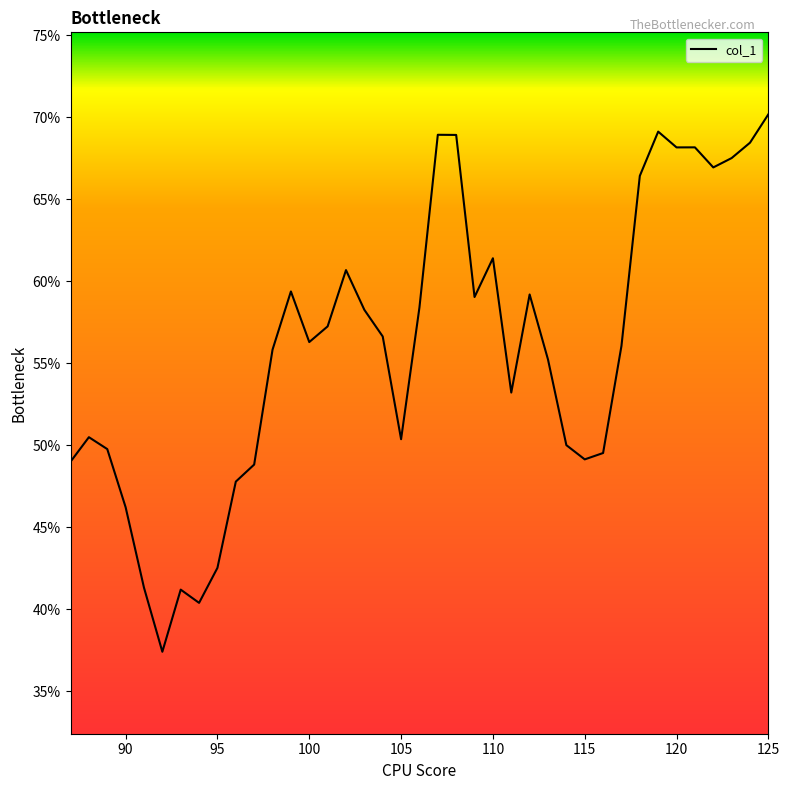

What is the maximum value shown in the chart?

70.2